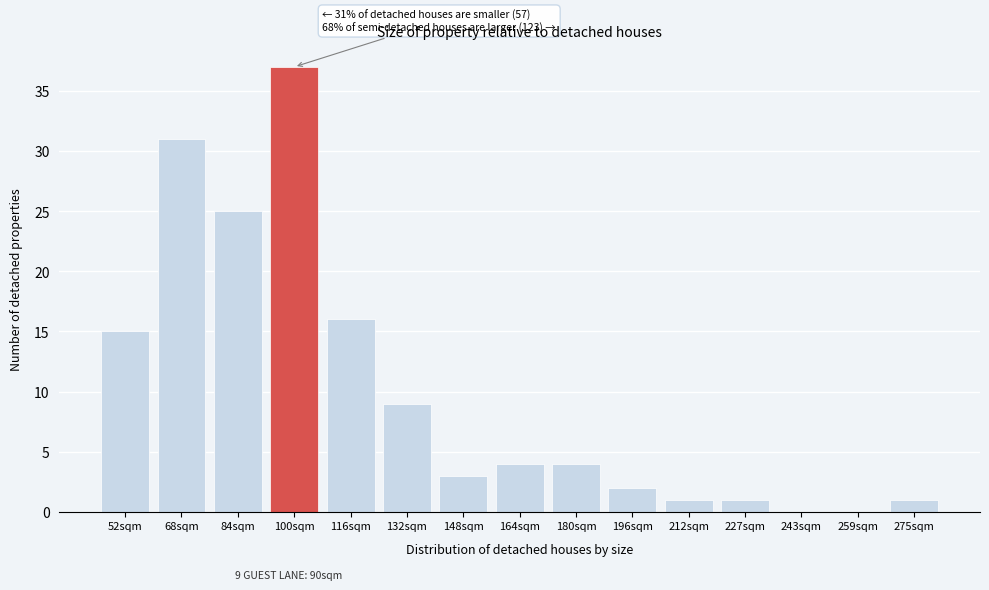

Reading left to right, transcribe all the data shown in this chart.

52sqm=15	68sqm=31	84sqm=25	100sqm=37	116sqm=16	132sqm=9	148sqm=3	164sqm=4	180sqm=4	196sqm=2	212sqm=1	227sqm=1	243sqm=0	259sqm=0	275sqm=1